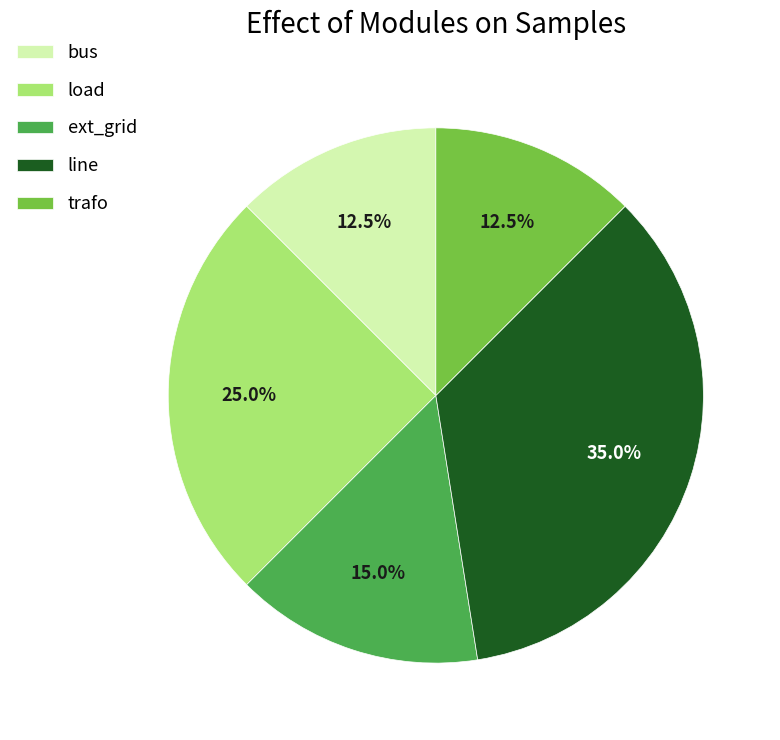

The load slice represents 18% of the pie. True or false?

False